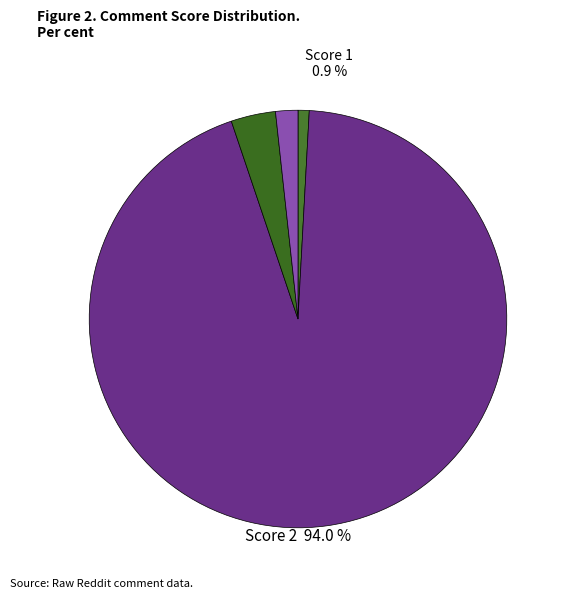

Combined, do Score 3 and Score 1 account for over 50%?

No